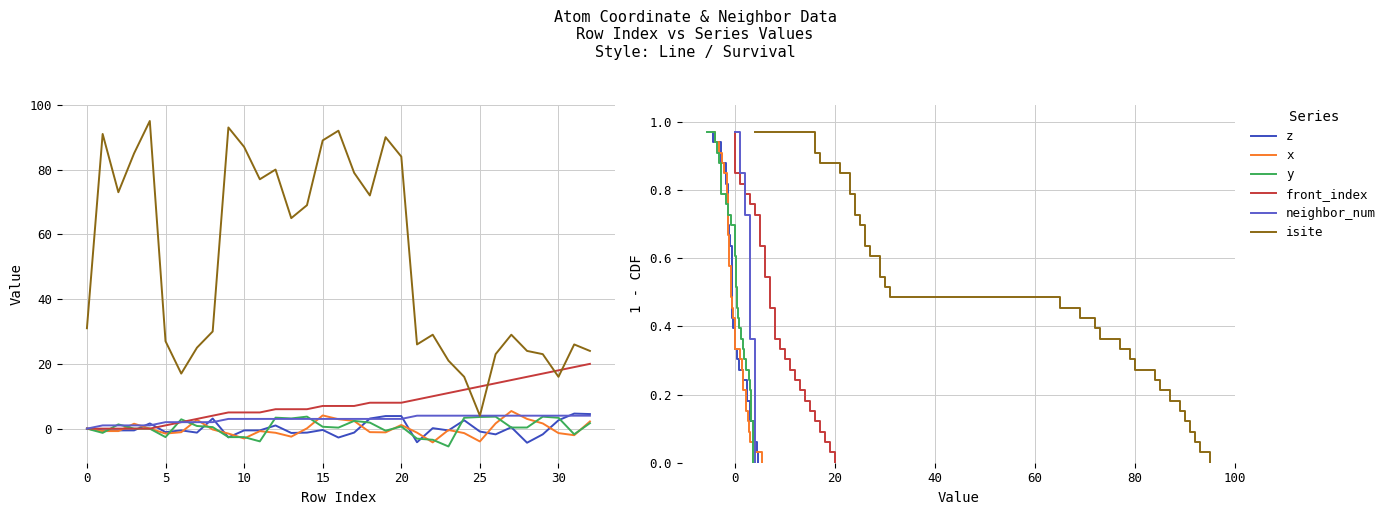

How many categories are shown in the chart?

33